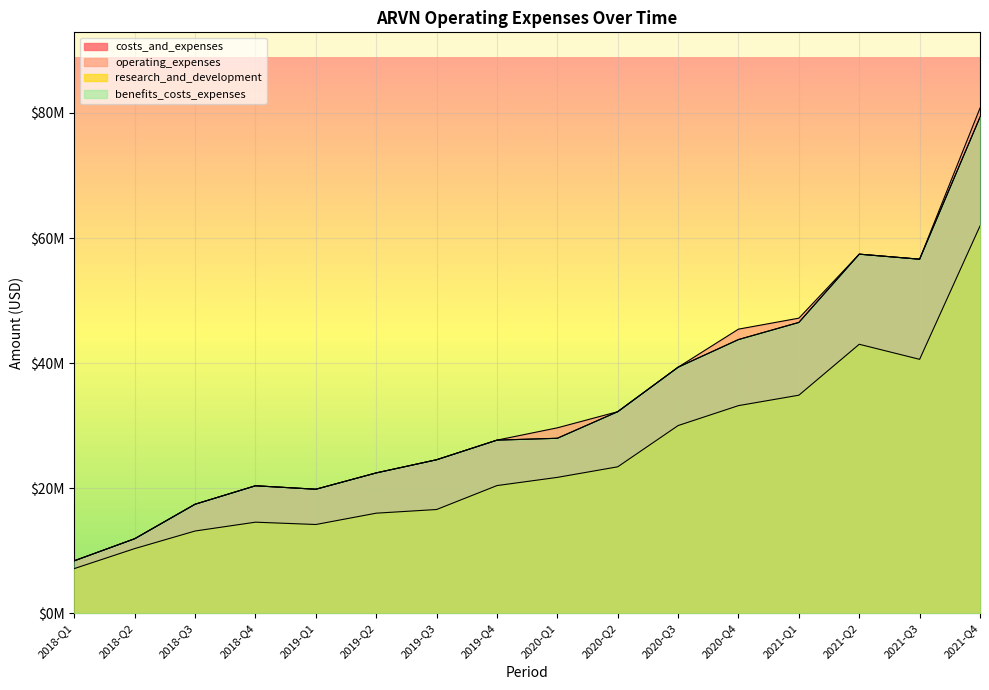

At which label does costs_and_expenses reach its peak?

2021-Q4